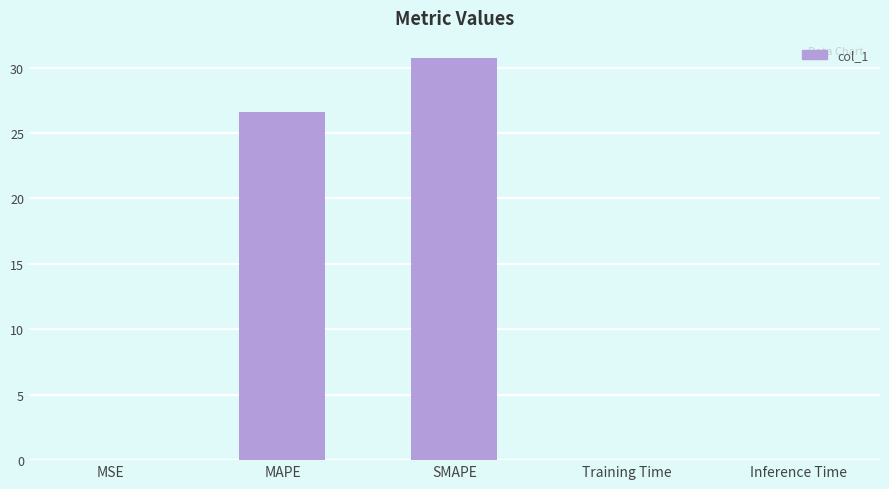

The chart shows a value of 0.0 at Inference Time. True or false?

True